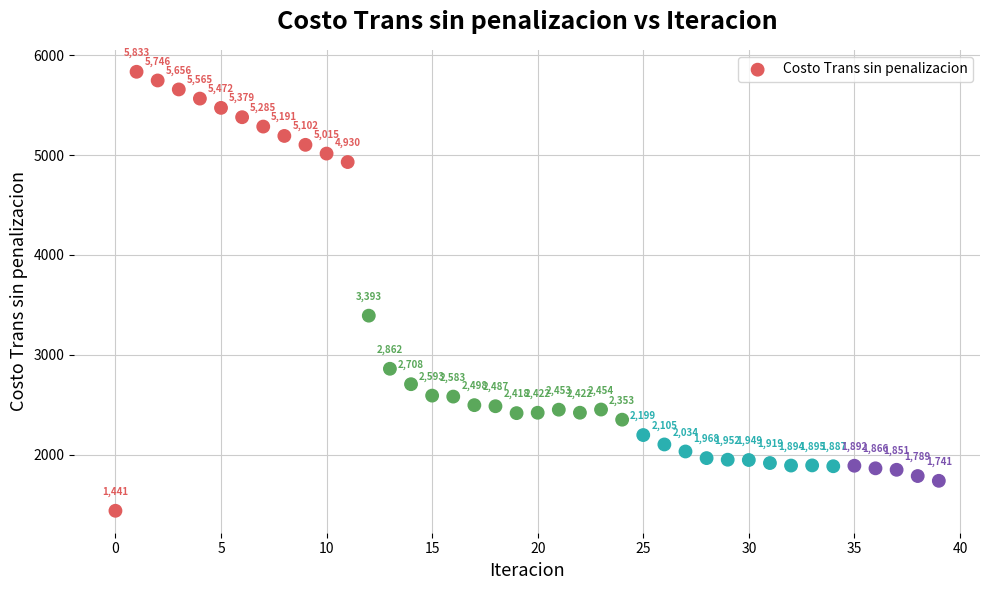

What is the range of Y values (max minus min)?

4391.9